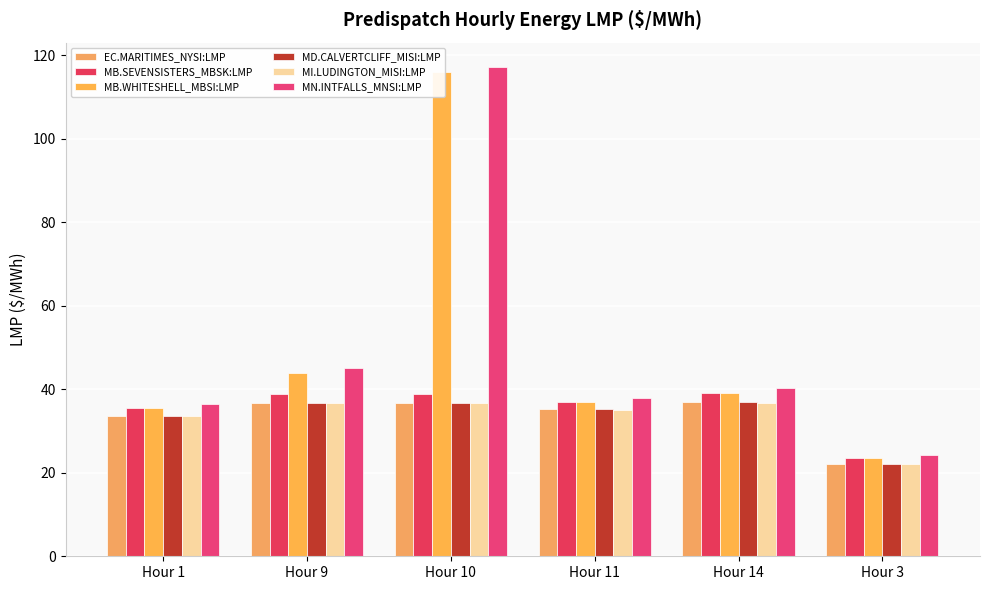

What is the maximum value shown in the chart?

117.1